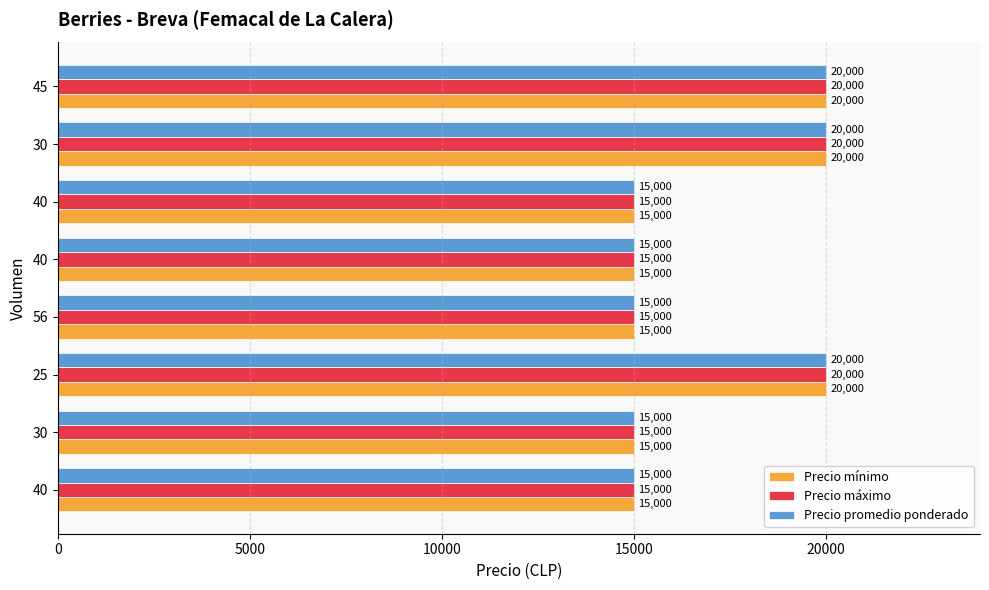

What is the highest value of the Precio promedio ponderado series?

20000